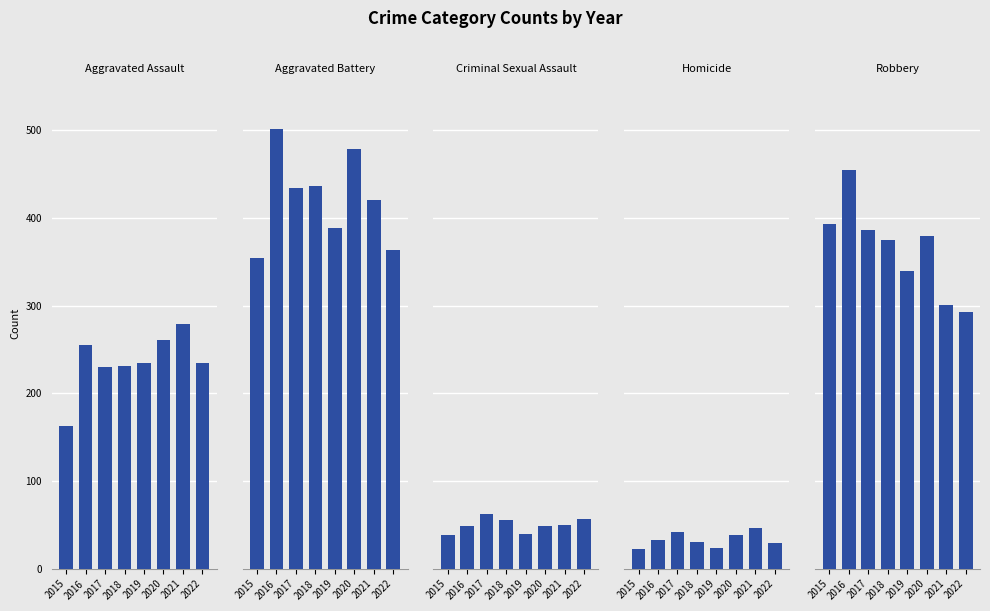

Which has a higher value, 2016 or 2017?

2016